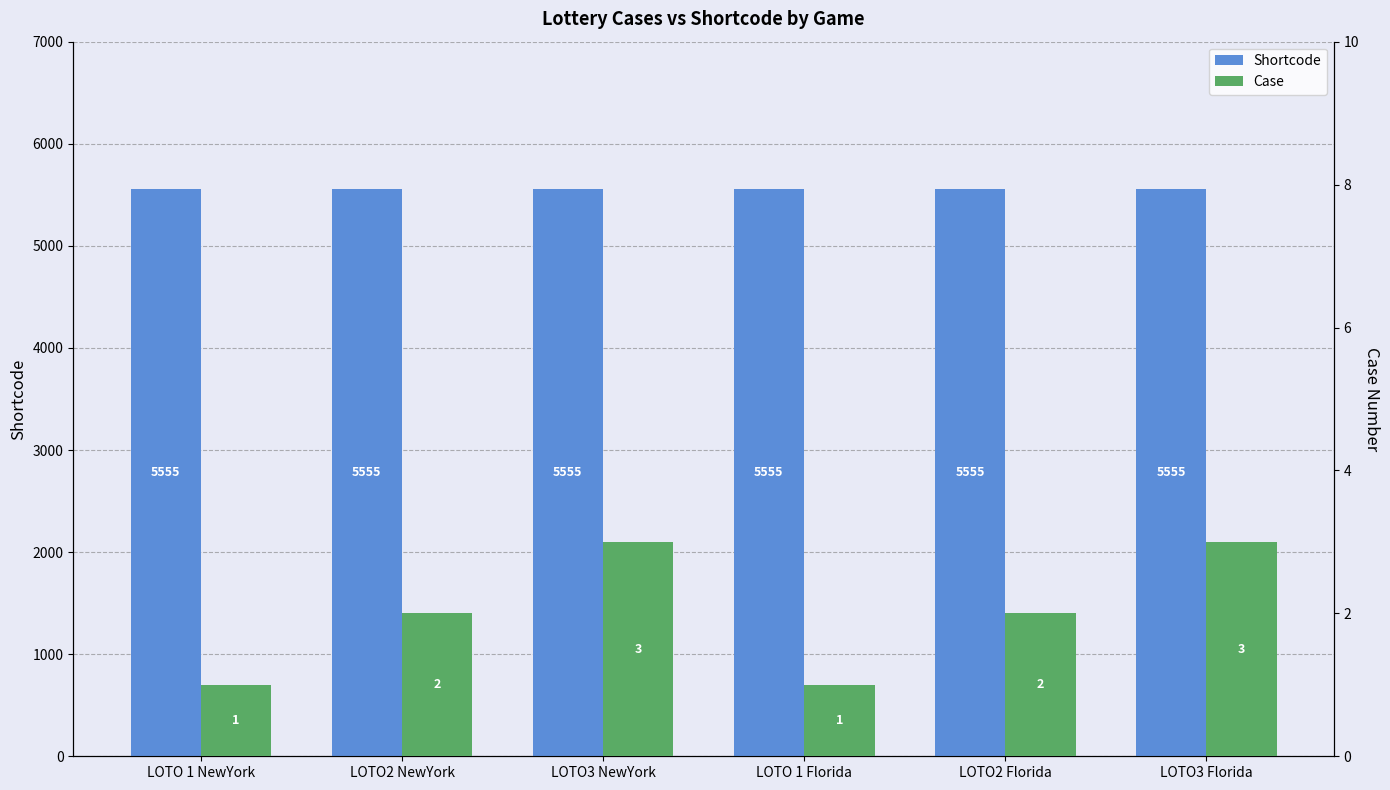

What is the greatest value displayed?

5555